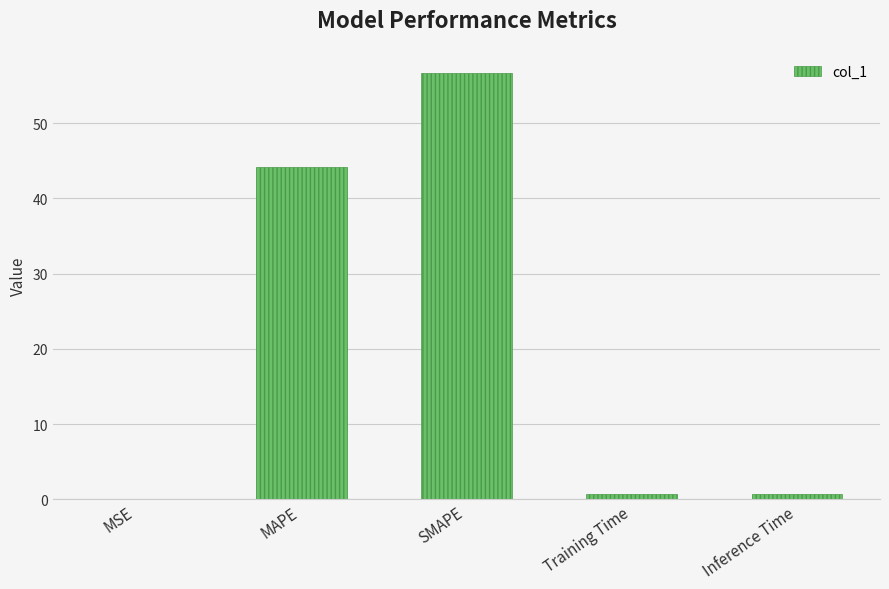

At which category does the chart reach its peak across all series?

SMAPE